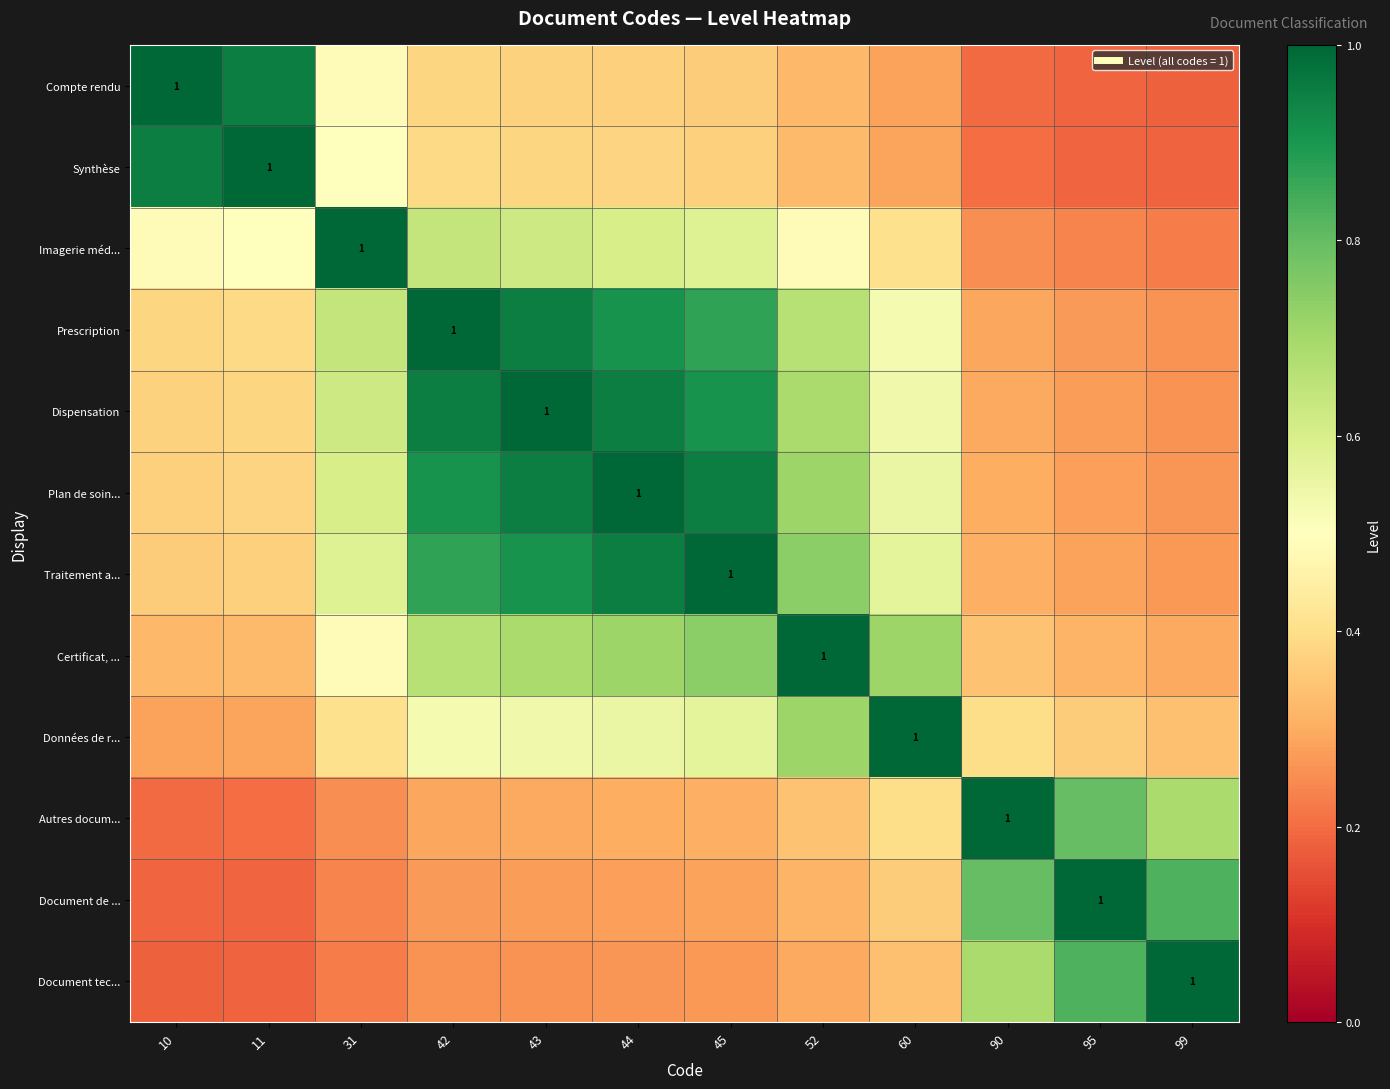

At which label does Synthèse reach its minimum?

99